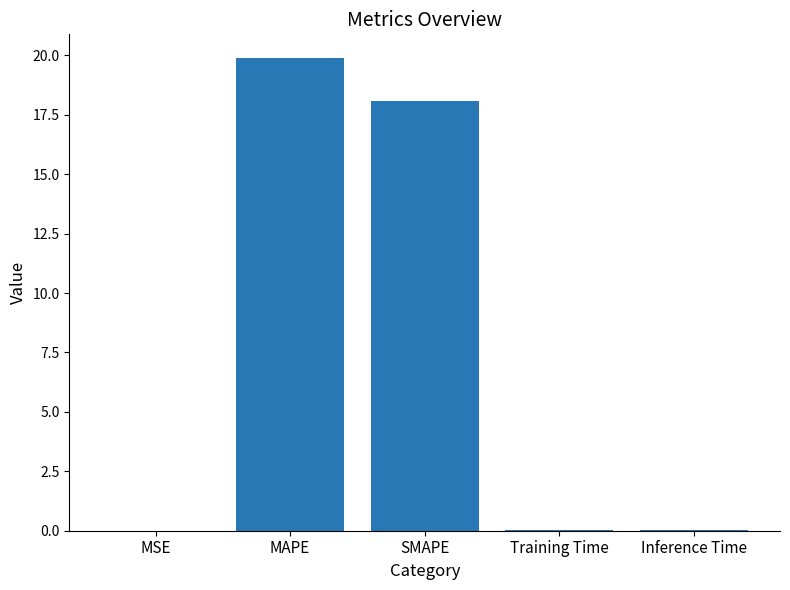

Which has a higher value, SMAPE or MSE?

SMAPE